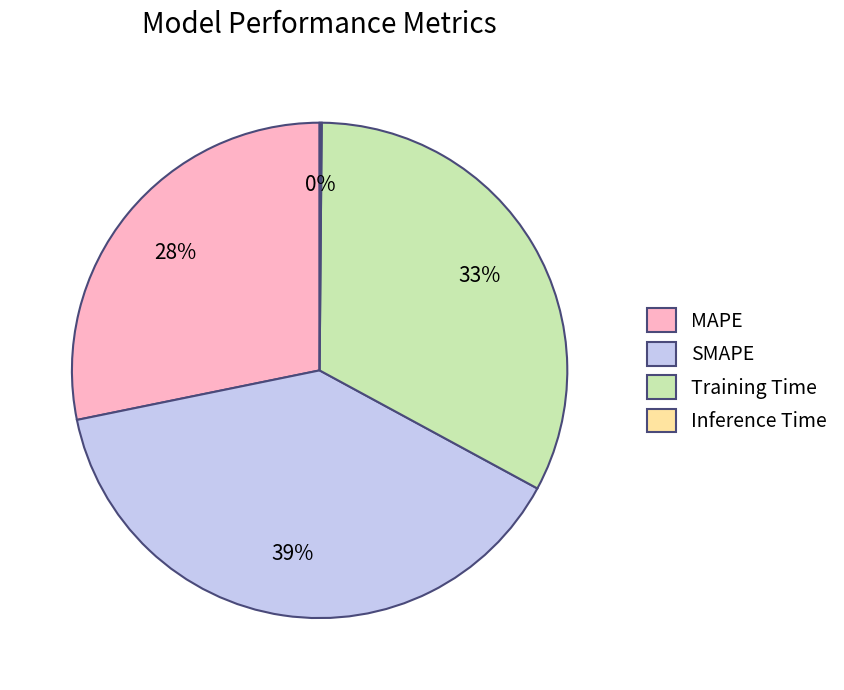

To the nearest percent, what is the difference between the largest and smallest slice percentages?

39%